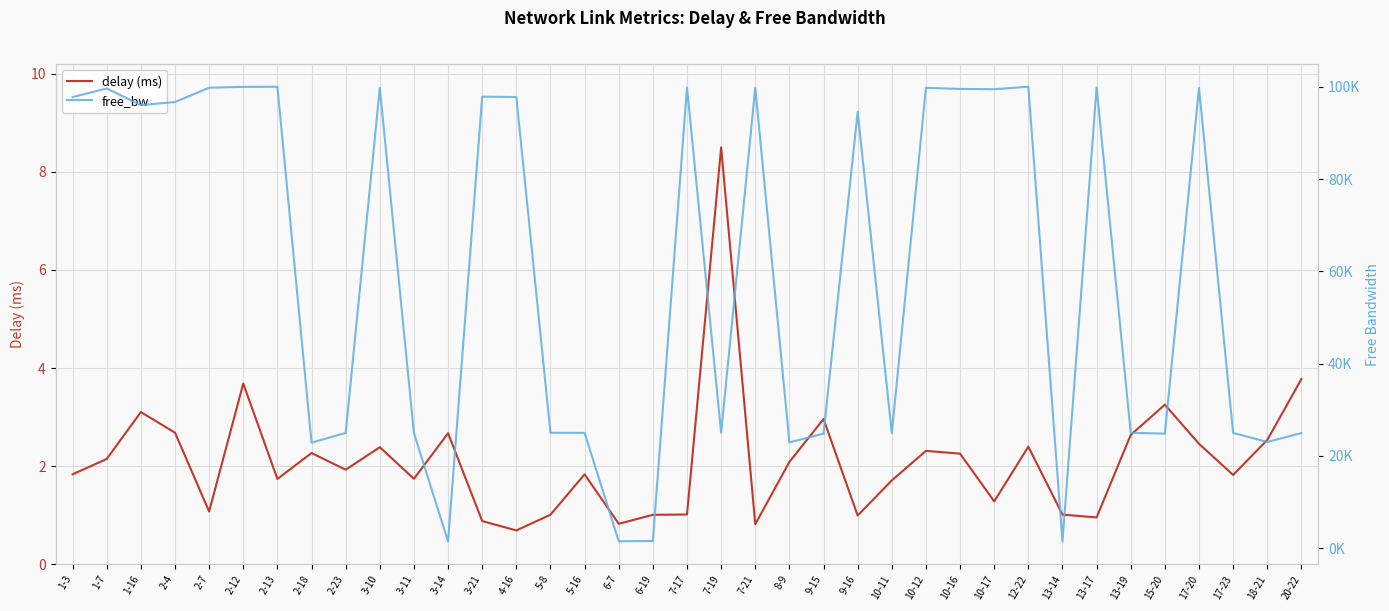

List the labels in order of delay (ms) value, largest first.

7-19, 20-22, 2-12, 15-20, 1-16, 9-15, 2-4, 3-14, 13-19, 18-21, 17-20, 12-22, 3-10, 10-12, 2-18, 10-16, 1-7, 8-9, 2-23, 1-3, 5-16, 17-23, 3-11, 2-13, 10-11, 10-17, 2-7, 7-17, 13-14, 5-8, 6-19, 9-16, 13-17, 3-21, 6-7, 7-21, 4-16